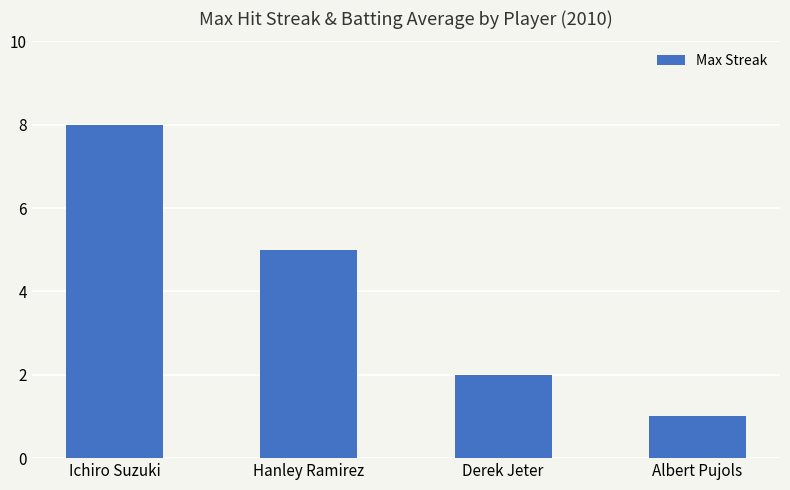

Which label corresponds to the smallest value in the chart?

Albert Pujols